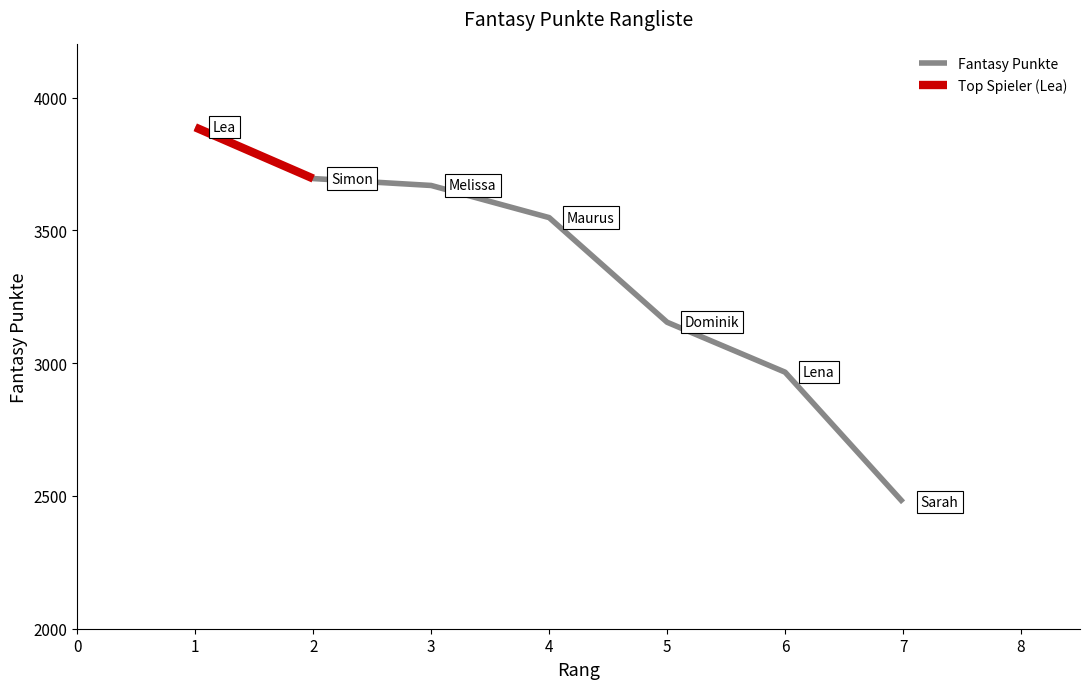

What is the highest value of the Fantasy Punkte series?

3888